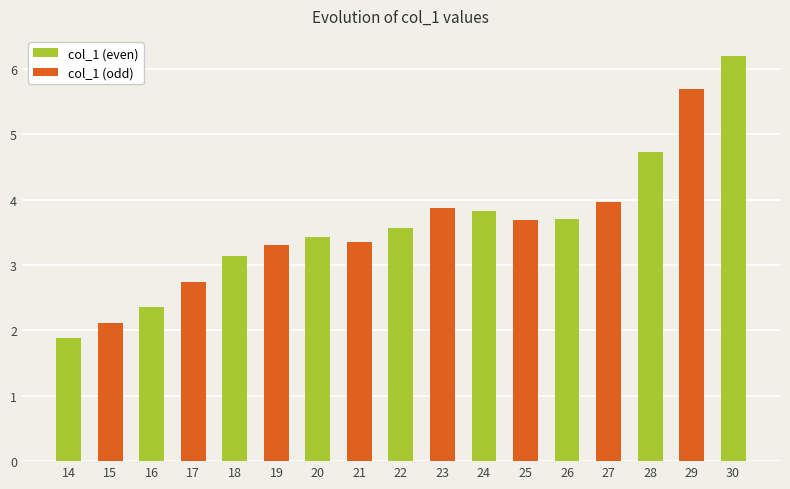

What is the average value?

3.6